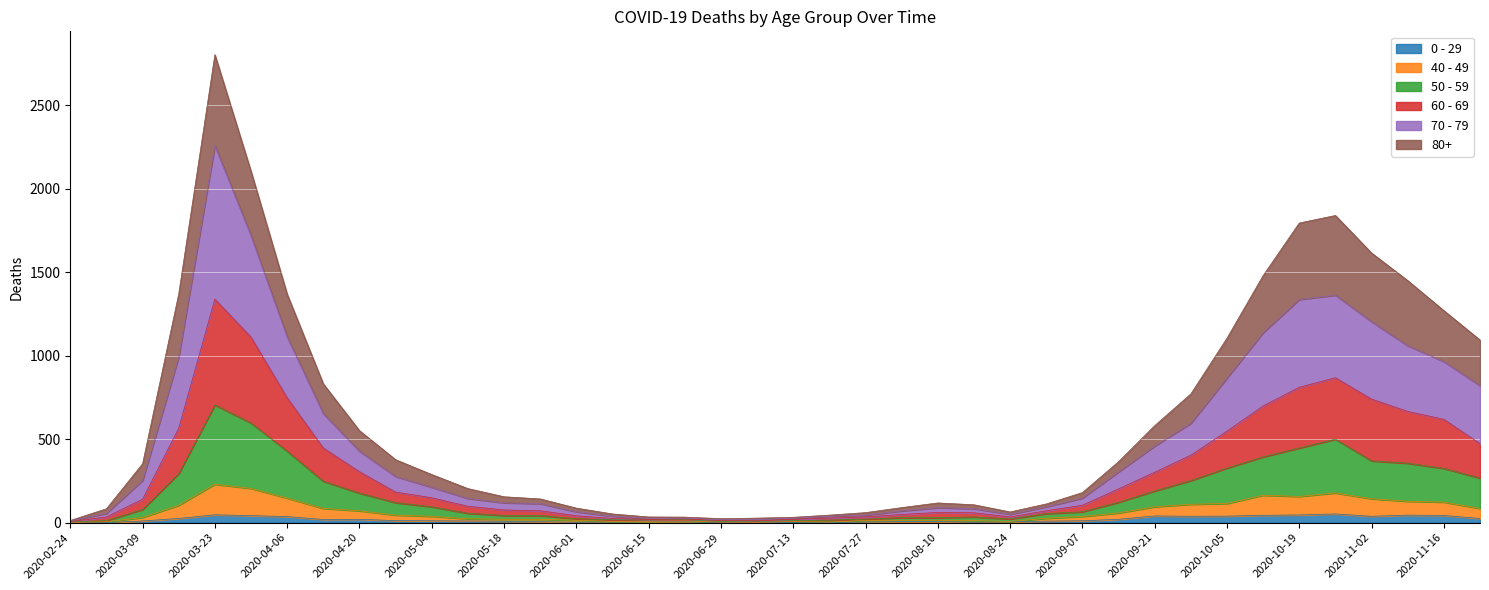

How many values in the 40 - 49 series exceed 37?

19